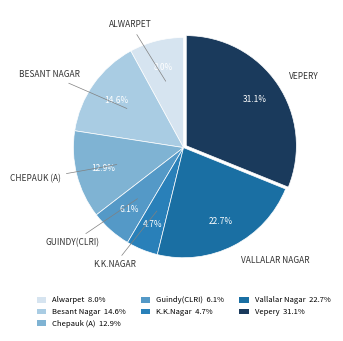

Is K.K.Nagar the majority of the pie?

No